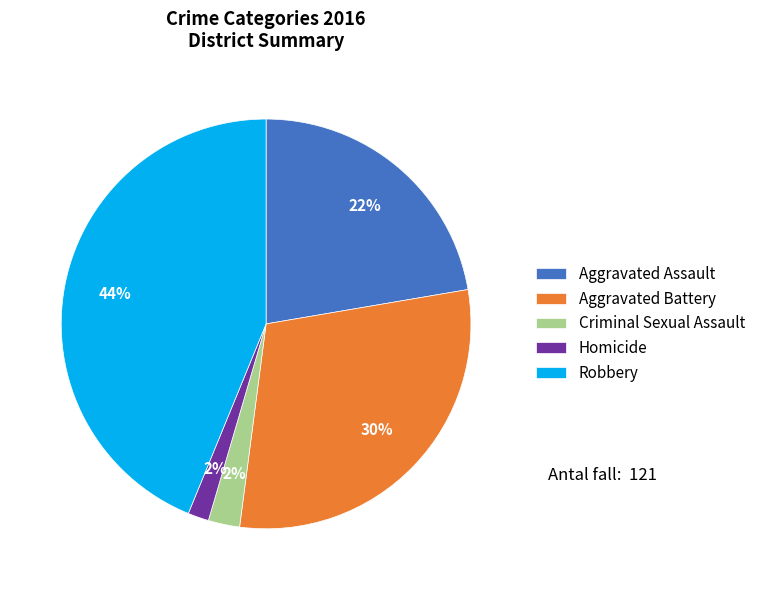

Between Aggravated Battery and Criminal Sexual Assault, which is larger?

Aggravated Battery